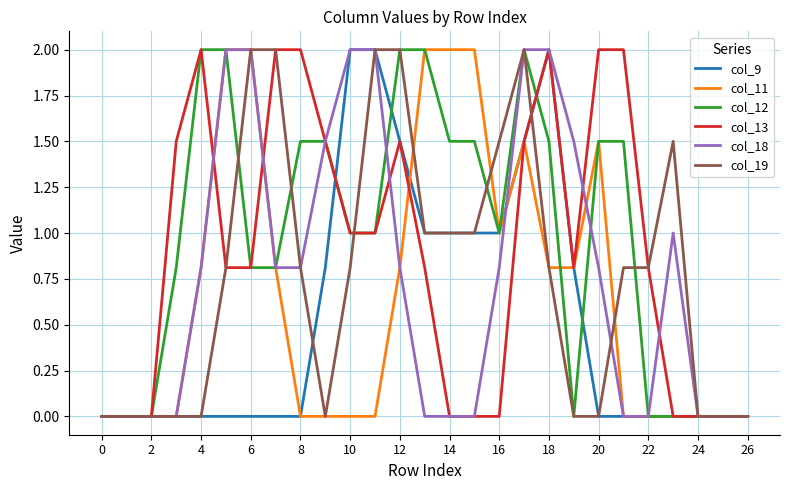

What is the maximum value shown in the chart?

2.0